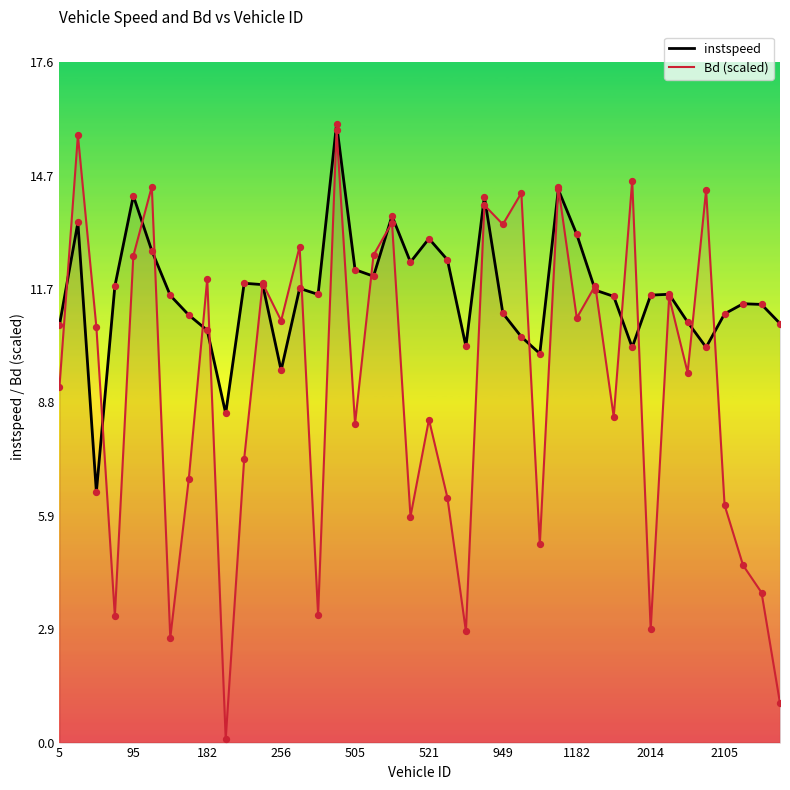

Which series contains the highest Y value?

instspeed